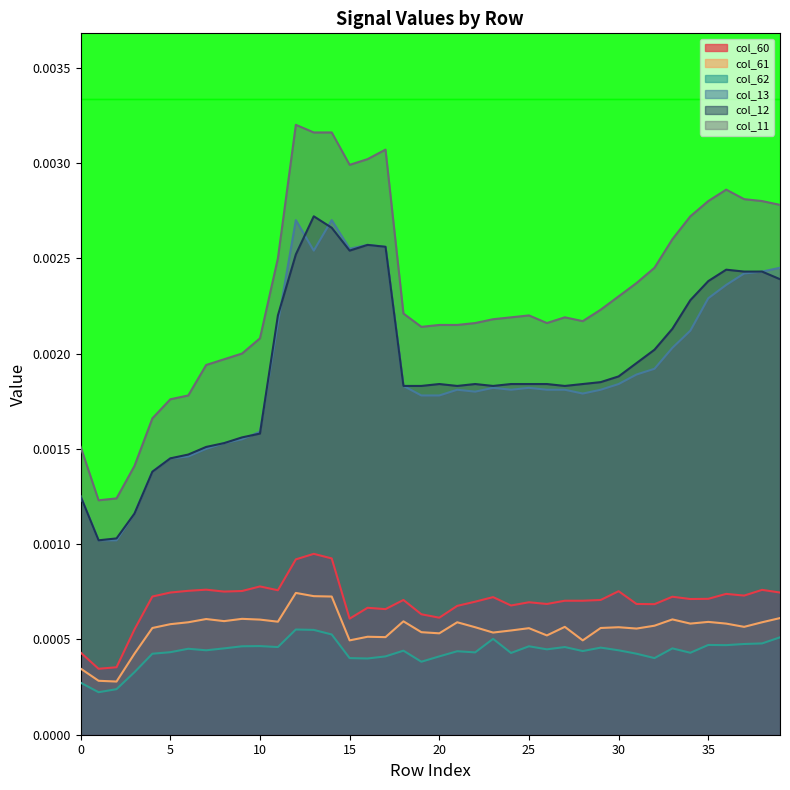

True or false: col_60 has more than 2 interior local peaks.

True